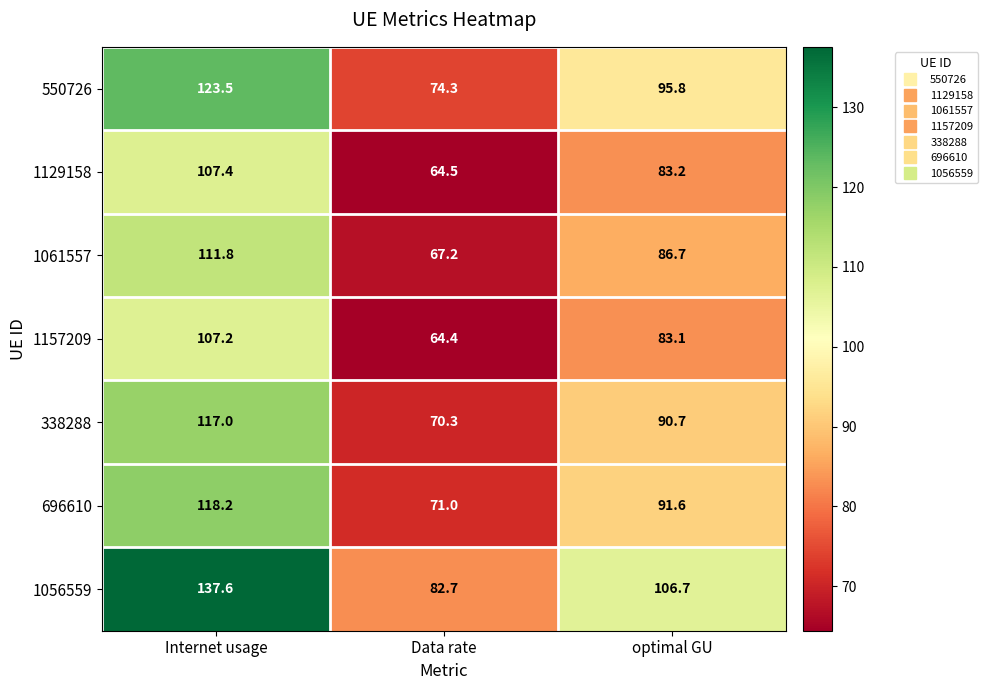

At which label does 550726 first exceed 95?

Internet usage